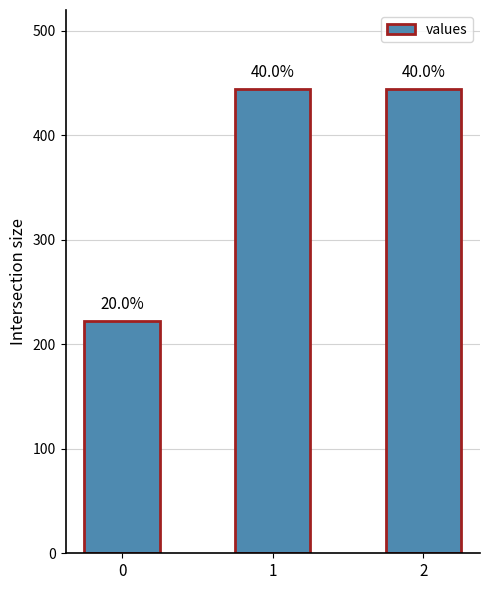

Are the bars grouped side by side (vs. stacked)?

No